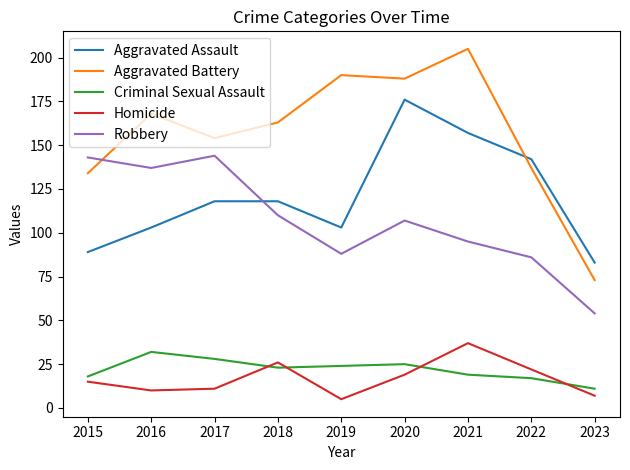

What is the maximum value for Robbery?

144